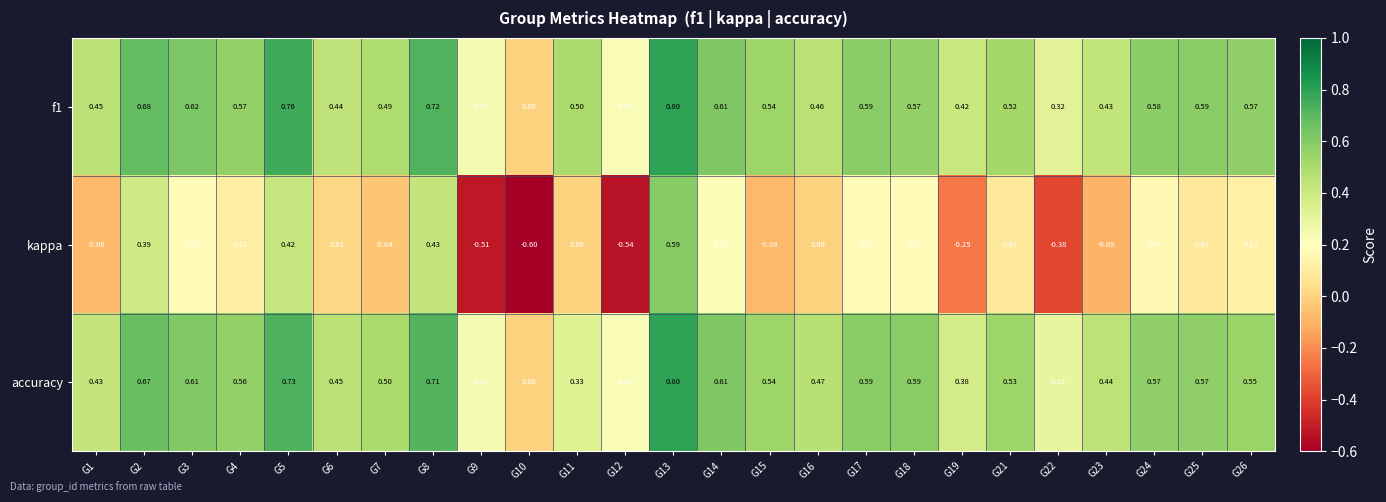

Which series changed the most between G3 and G9?

kappa